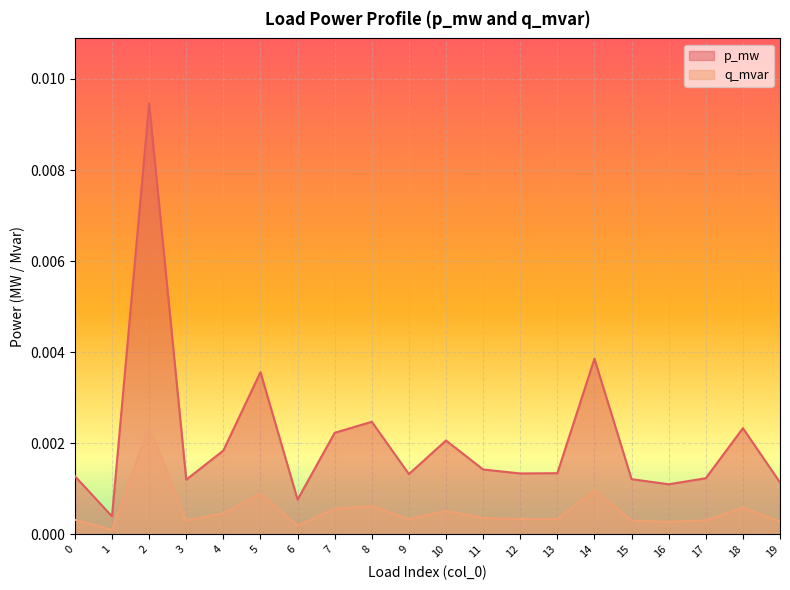

True or false: q_mvar and p_mw cross at least once.

False